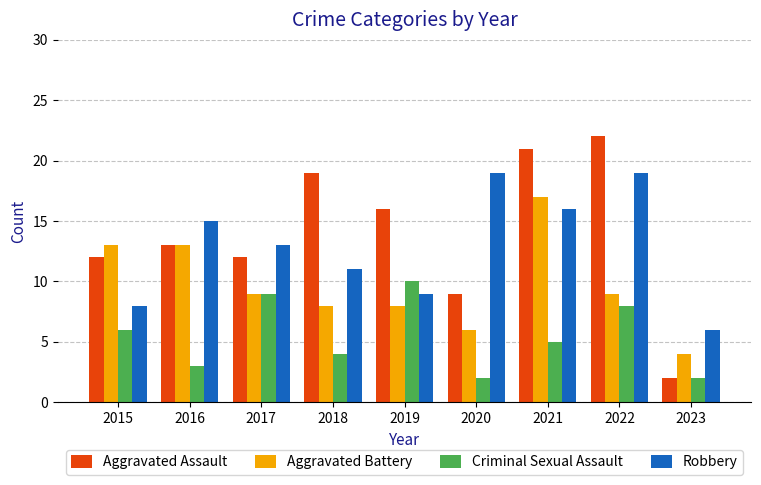

Which series has the largest range (max minus min)?

Aggravated Assault